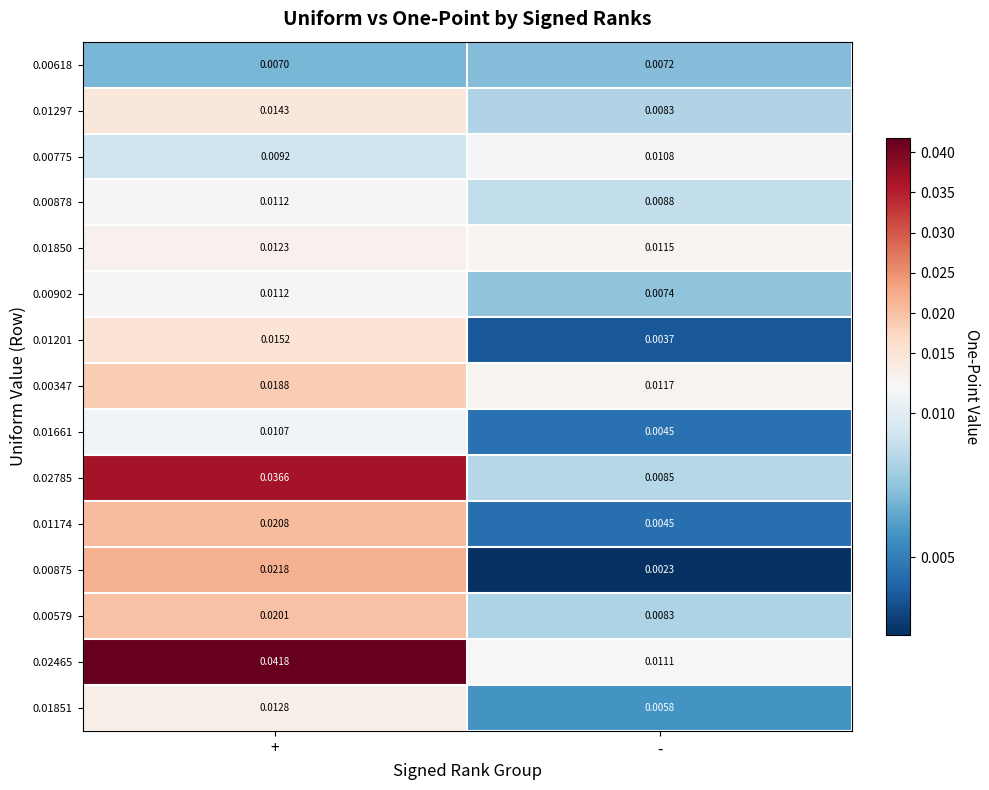

Is the value of 0.02785 at + greater than the value of 0.00579 at -?

Yes